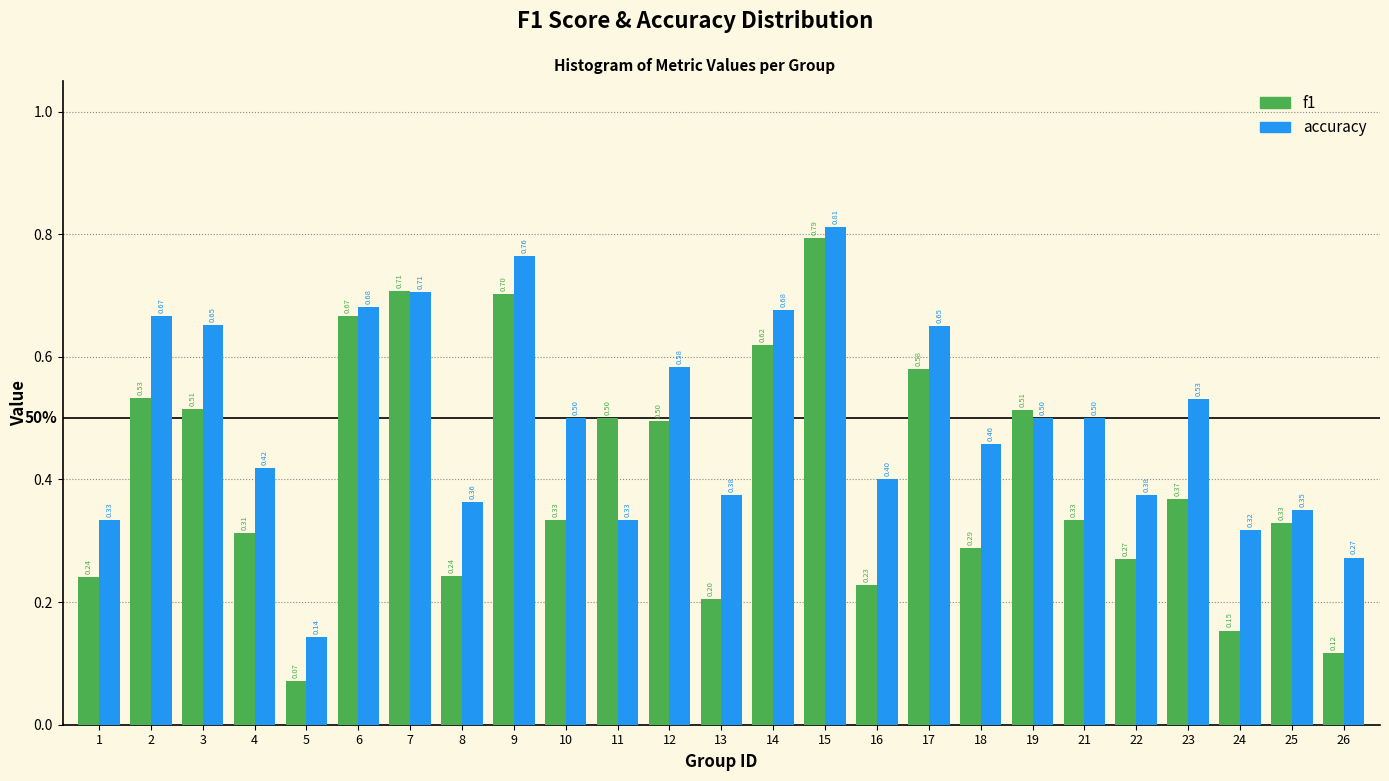

Which series changed the most between 13 and 15?

f1